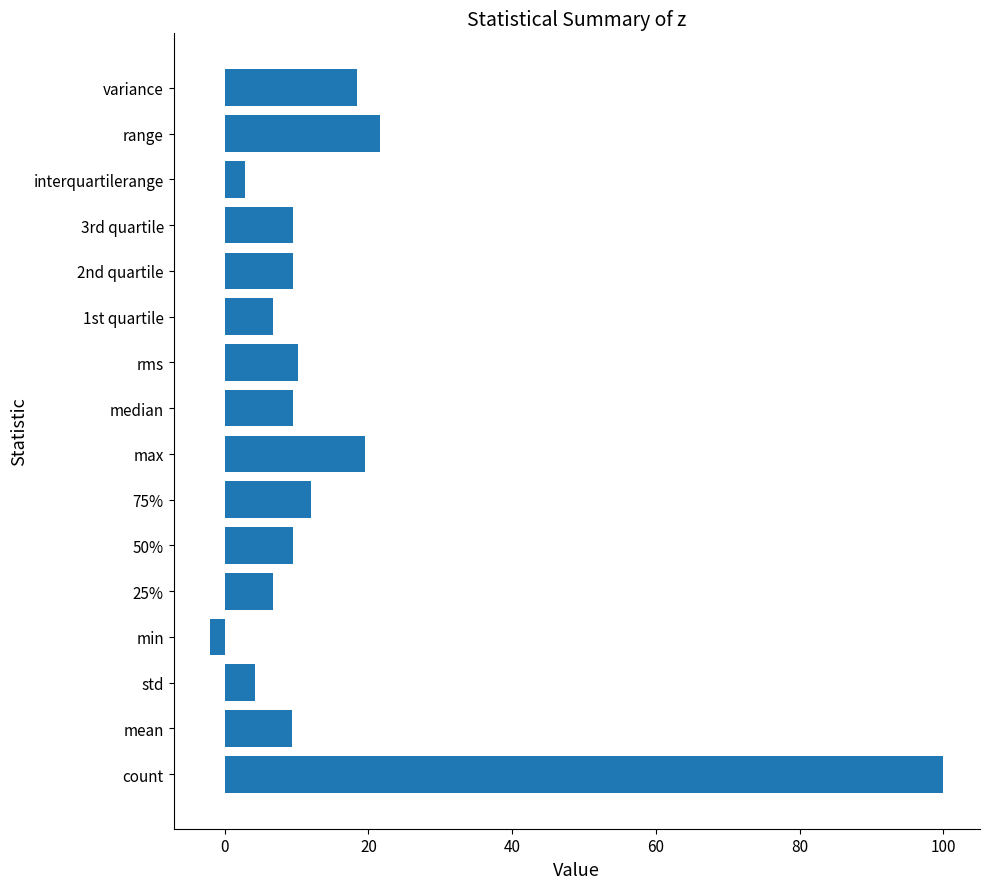

Which category has the lowest value across all series?

min